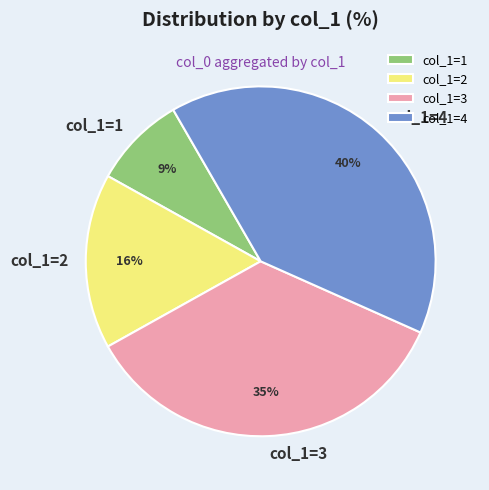

To the nearest percent, what portion does col_1=4 represent?

40%